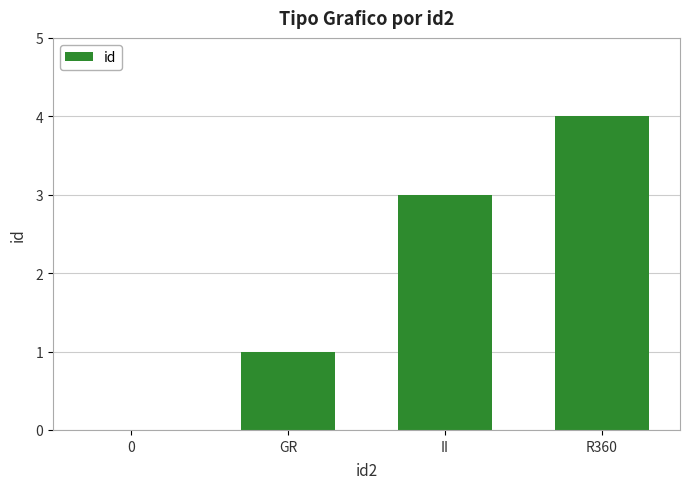

True or false: the data shows 2 at GR.

False